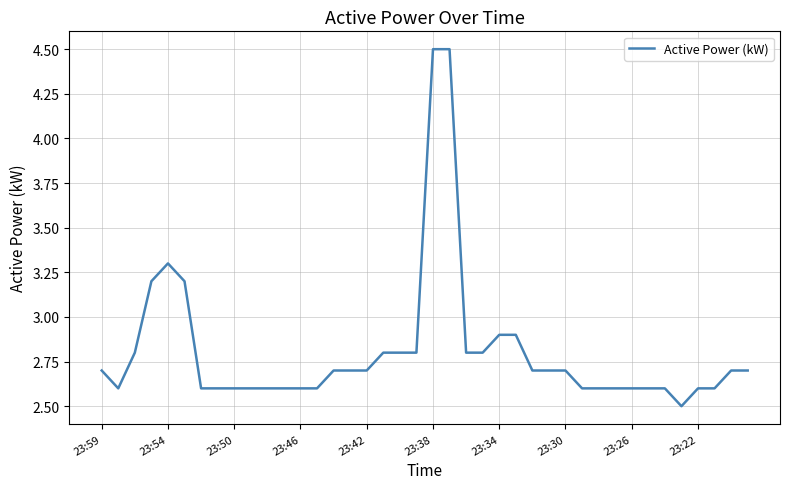

What is the greatest value displayed?

4.5